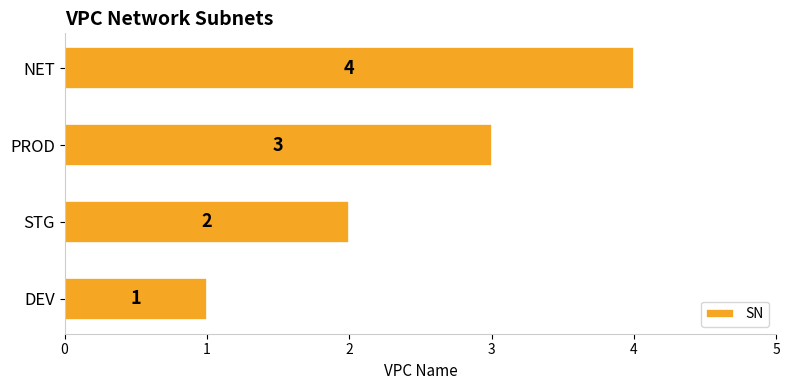

Which has a higher value, STG or PROD?

PROD